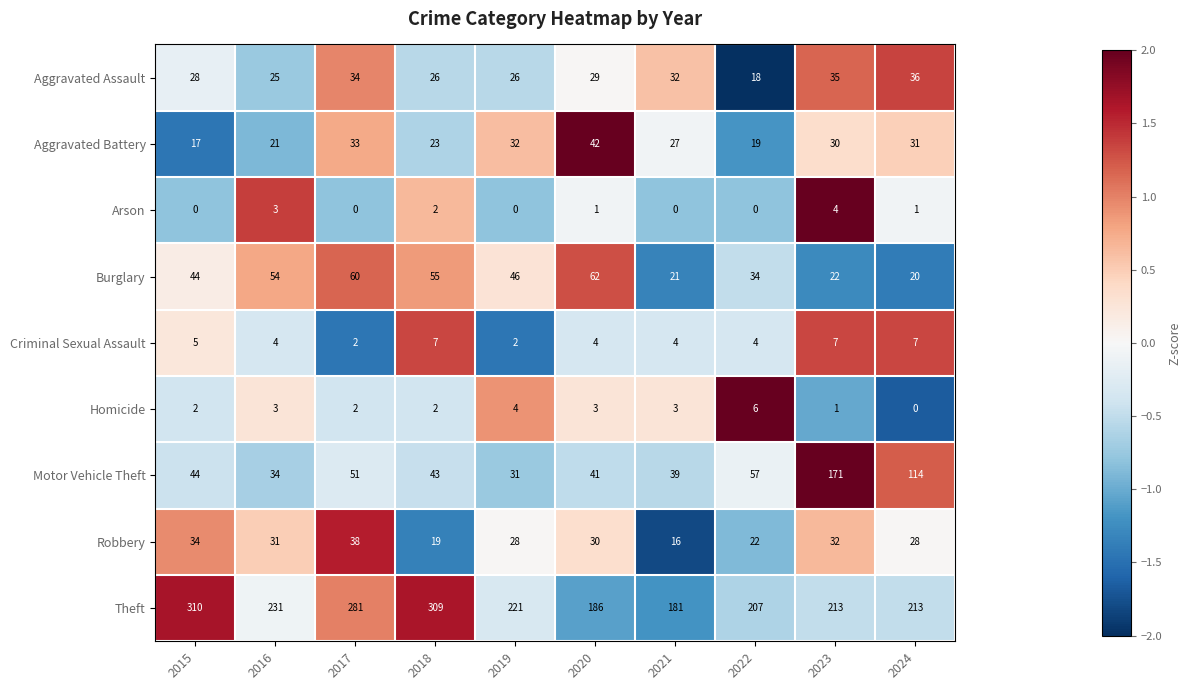

At how many categories does at least one series exceed 0?

10